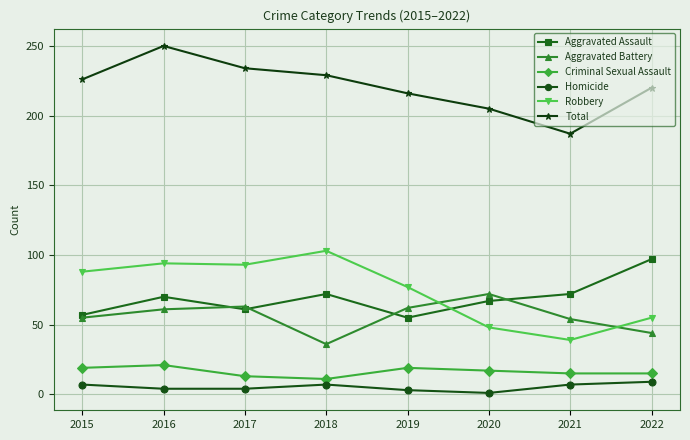

At which category does Aggravated Battery reach its first local valley?

2018